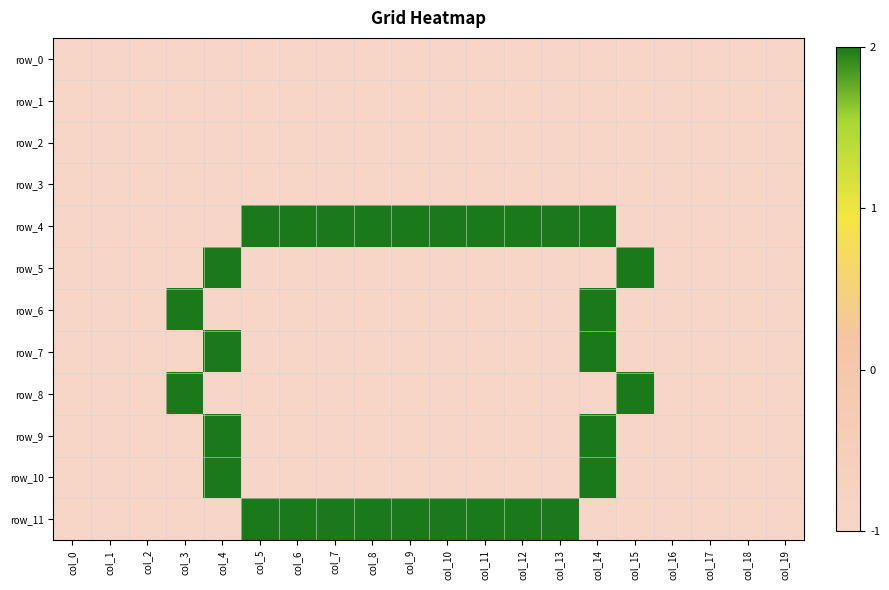

Reading right to left, list all the values displayed in this chart.

row_0: col_19=0	col_18=0	col_17=0	col_16=0	col_15=0	col_14=0	col_13=0	col_12=0	col_11=0	col_10=0	col_9=0	col_8=0	col_7=0	col_6=0	col_5=0	col_4=0	col_3=0	col_2=0	col_1=0	col_0=0
row_1: col_19=0	col_18=0	col_17=0	col_16=0	col_15=0	col_14=0	col_13=0	col_12=0	col_11=0	col_10=0	col_9=0	col_8=0	col_7=0	col_6=0	col_5=0	col_4=0	col_3=0	col_2=0	col_1=0	col_0=0
row_2: col_19=0	col_18=0	col_17=0	col_16=0	col_15=0	col_14=0	col_13=0	col_12=0	col_11=0	col_10=0	col_9=0	col_8=0	col_7=0	col_6=0	col_5=0	col_4=0	col_3=0	col_2=0	col_1=0	col_0=0
row_3: col_19=0	col_18=0	col_17=0	col_16=0	col_15=0	col_14=0	col_13=0	col_12=0	col_11=0	col_10=0	col_9=0	col_8=0	col_7=0	col_6=0	col_5=0	col_4=0	col_3=0	col_2=0	col_1=0	col_0=0
row_4: col_19=0	col_18=0	col_17=0	col_16=0	col_15=0	col_14=3	col_13=3	col_12=3	col_11=3	col_10=3	col_9=3	col_8=3	col_7=3	col_6=3	col_5=3	col_4=0	col_3=0	col_2=0	col_1=0	col_0=0
row_5: col_19=0	col_18=0	col_17=0	col_16=0	col_15=3	col_14=0	col_13=0	col_12=0	col_11=0	col_10=0	col_9=0	col_8=0	col_7=0	col_6=0	col_5=0	col_4=3	col_3=0	col_2=0	col_1=0	col_0=0
row_6: col_19=0	col_18=0	col_17=0	col_16=0	col_15=0	col_14=3	col_13=0	col_12=0	col_11=0	col_10=0	col_9=0	col_8=0	col_7=0	col_6=0	col_5=0	col_4=0	col_3=3	col_2=0	col_1=0	col_0=0
row_7: col_19=0	col_18=0	col_17=0	col_16=0	col_15=0	col_14=3	col_13=0	col_12=0	col_11=0	col_10=0	col_9=0	col_8=0	col_7=0	col_6=0	col_5=0	col_4=3	col_3=0	col_2=0	col_1=0	col_0=0
row_8: col_19=0	col_18=0	col_17=0	col_16=0	col_15=3	col_14=0	col_13=0	col_12=0	col_11=0	col_10=0	col_9=0	col_8=0	col_7=0	col_6=0	col_5=0	col_4=0	col_3=3	col_2=0	col_1=0	col_0=0
row_9: col_19=0	col_18=0	col_17=0	col_16=0	col_15=0	col_14=3	col_13=0	col_12=0	col_11=0	col_10=0	col_9=0	col_8=0	col_7=0	col_6=0	col_5=0	col_4=3	col_3=0	col_2=0	col_1=0	col_0=0
row_10: col_19=0	col_18=0	col_17=0	col_16=0	col_15=0	col_14=3	col_13=0	col_12=0	col_11=0	col_10=0	col_9=0	col_8=0	col_7=0	col_6=0	col_5=0	col_4=3	col_3=0	col_2=0	col_1=0	col_0=0
row_11: col_19=0	col_18=0	col_17=0	col_16=0	col_15=0	col_14=0	col_13=3	col_12=3	col_11=3	col_10=3	col_9=3	col_8=3	col_7=3	col_6=3	col_5=3	col_4=0	col_3=0	col_2=0	col_1=0	col_0=0